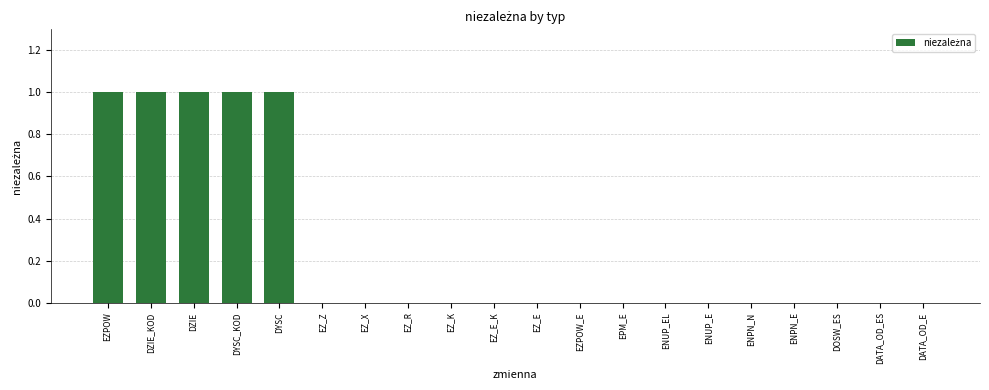

What is the greatest value displayed?

1